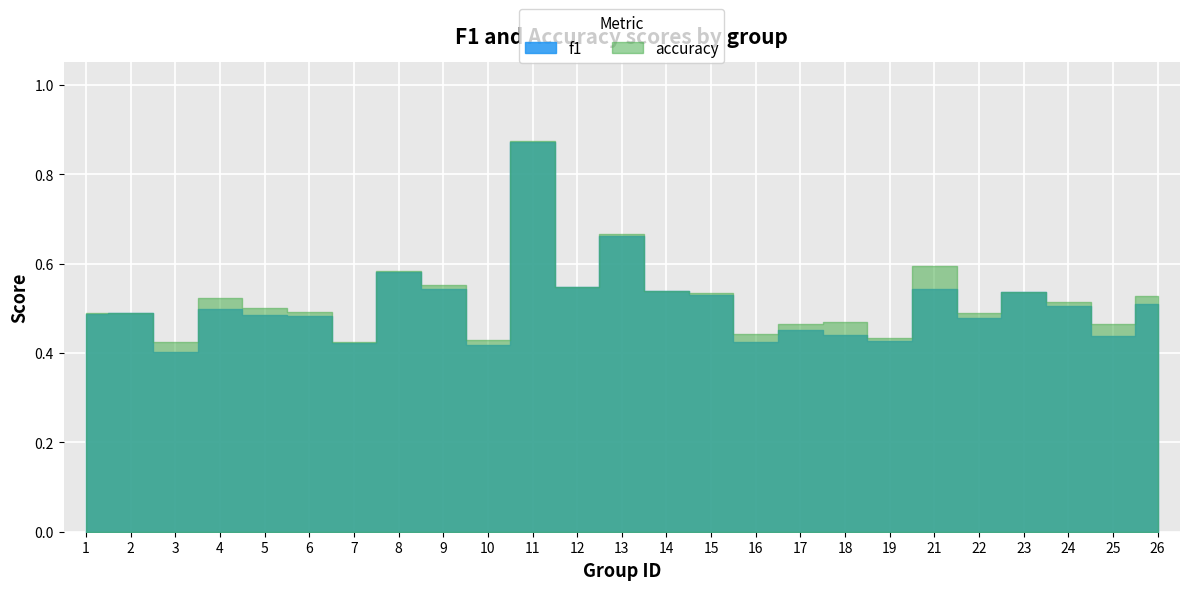

Is it true that f1 equals 0.4 at 16?

True